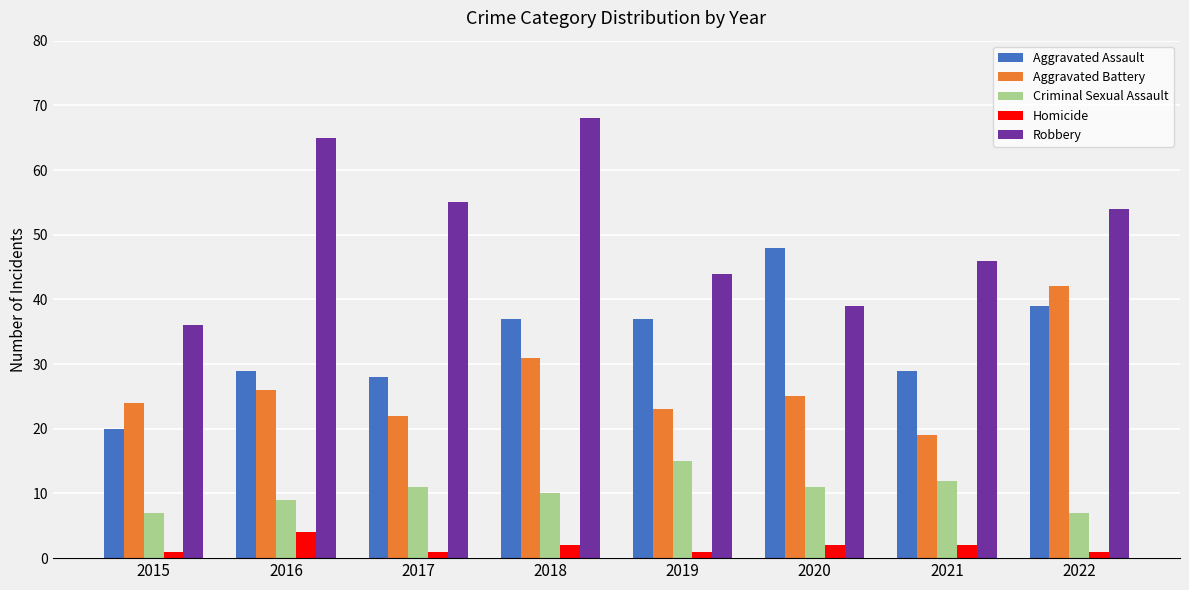

The value of Robbery at 2017 is 85. True or false?

False